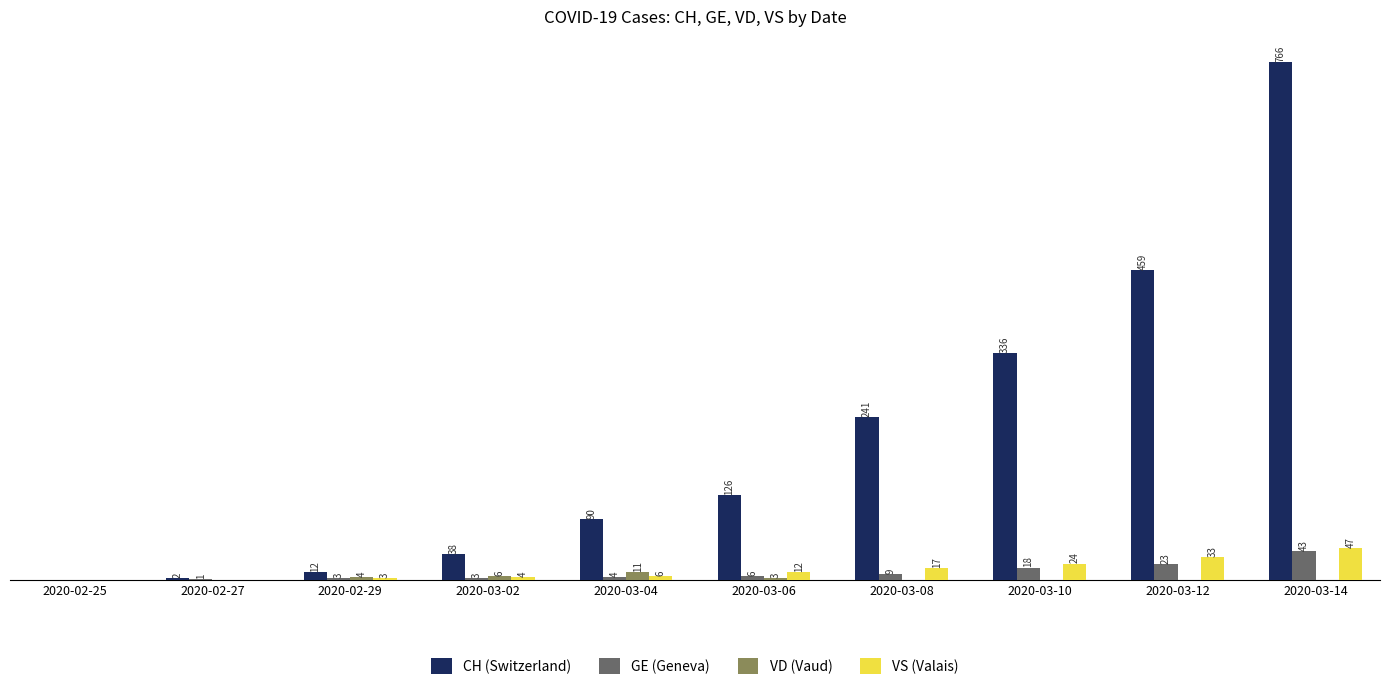

At which category is the sum across all series the highest?

2020-03-14